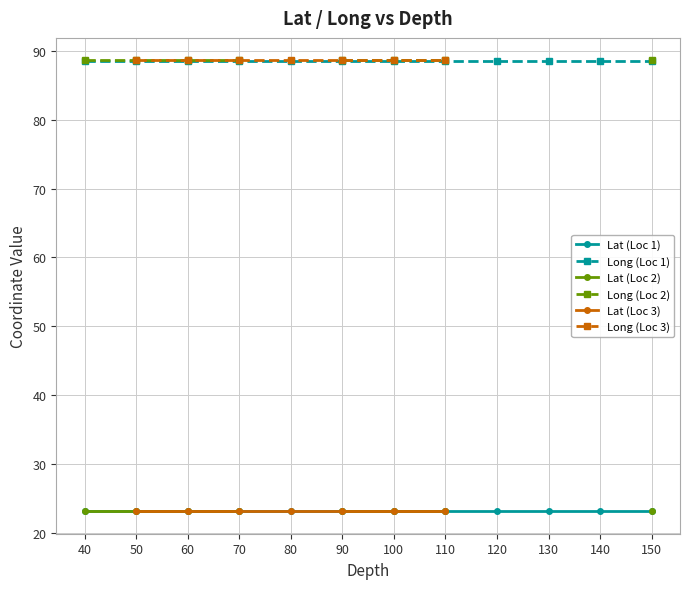

Reading right to left, what are all the values shown in this chart?

Lat: 110=23.1	100=23.1	90=23.1	80=23.1	70=23.1	60=23.1	50=23.1	110=23.1	100=23.1	90=23.1	70=23.1	60=23.1	50=23.1	40=23.1	150=23.1	140=23.1	130=23.1	120=23.1	110=23.1	100=23.1	90=23.1	80=23.1	70=23.1	60=23.1	50=23.1	40=23.1
Long: 110=88.6	100=88.6	90=88.6	80=88.6	70=88.6	60=88.6	50=88.6	110=88.6	100=88.6	90=88.6	70=88.6	60=88.6	50=88.6	40=88.6	150=88.6	140=88.6	130=88.6	120=88.6	110=88.6	100=88.6	90=88.6	80=88.6	70=88.6	60=88.6	50=88.6	40=88.6